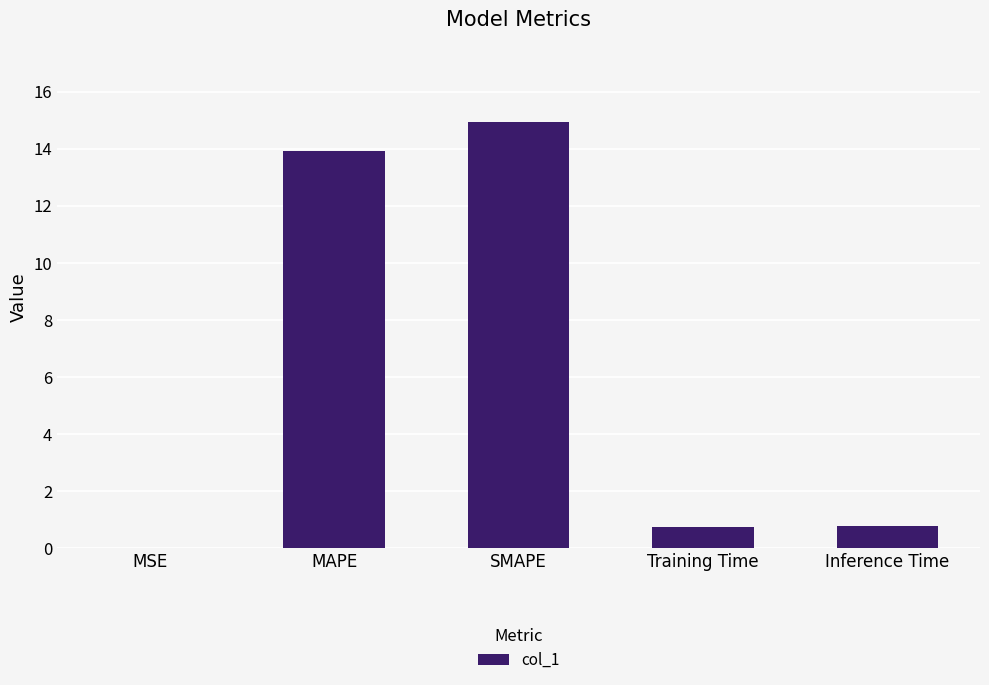

Does the chart contain stacked bars?

No